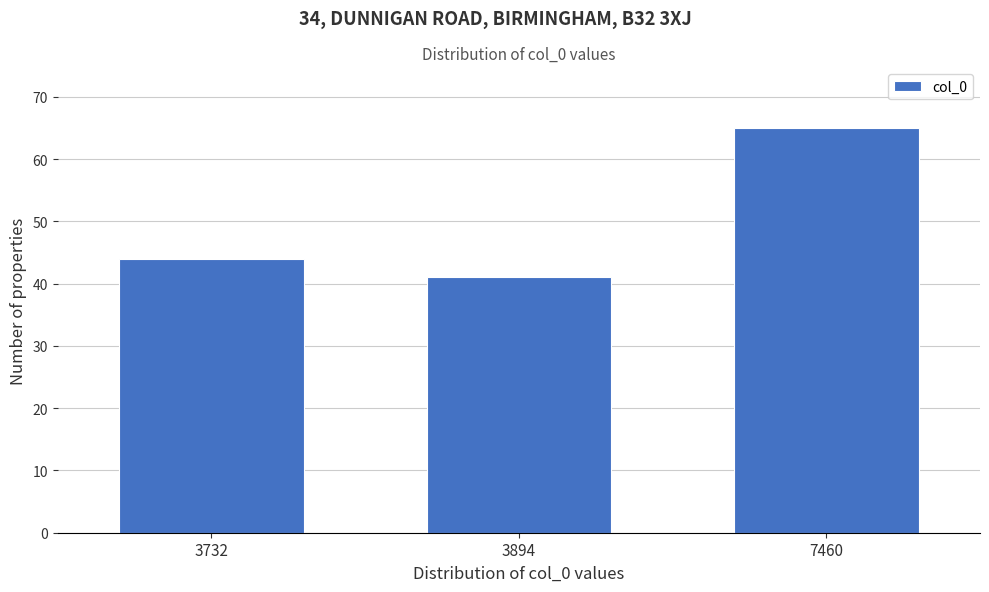

Reading left to right, list all the values displayed in this chart.

44	41	65